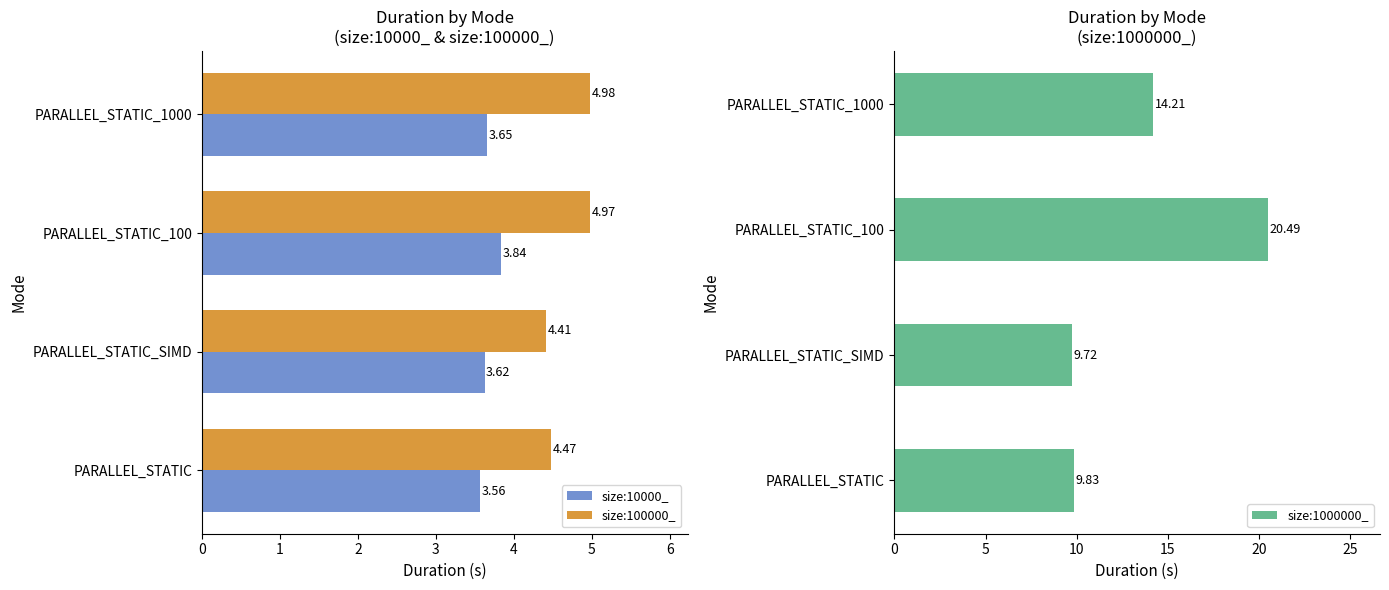

What is the minimum value shown in the chart?

3.6